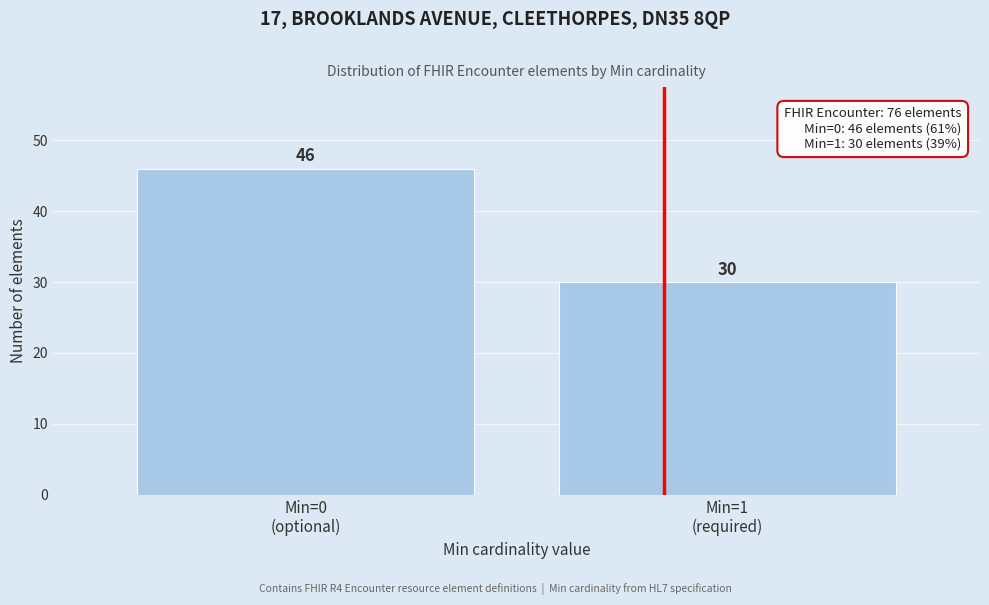

Reading right to left, what are all the values shown in this chart?

30	46